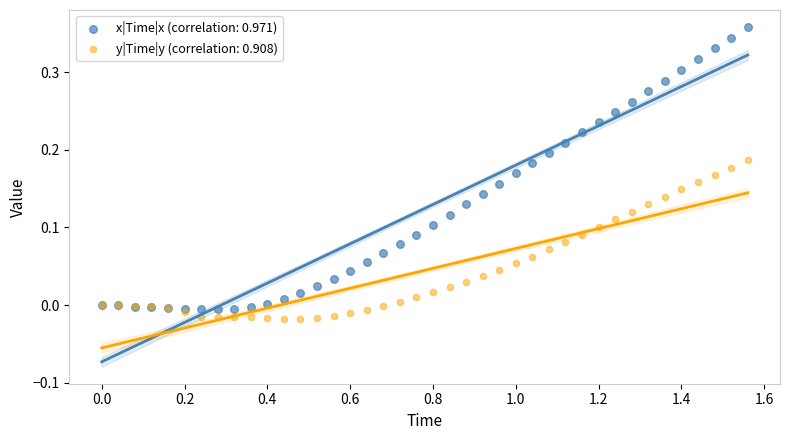

What is the X range (max minus min) for the scatter plot?

1.6